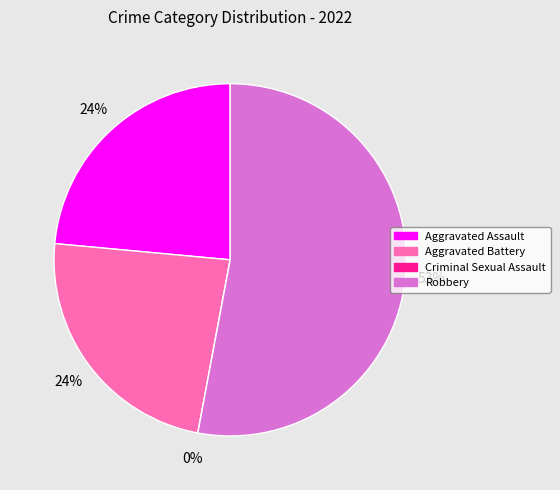

How many slices are in this pie chart?

4